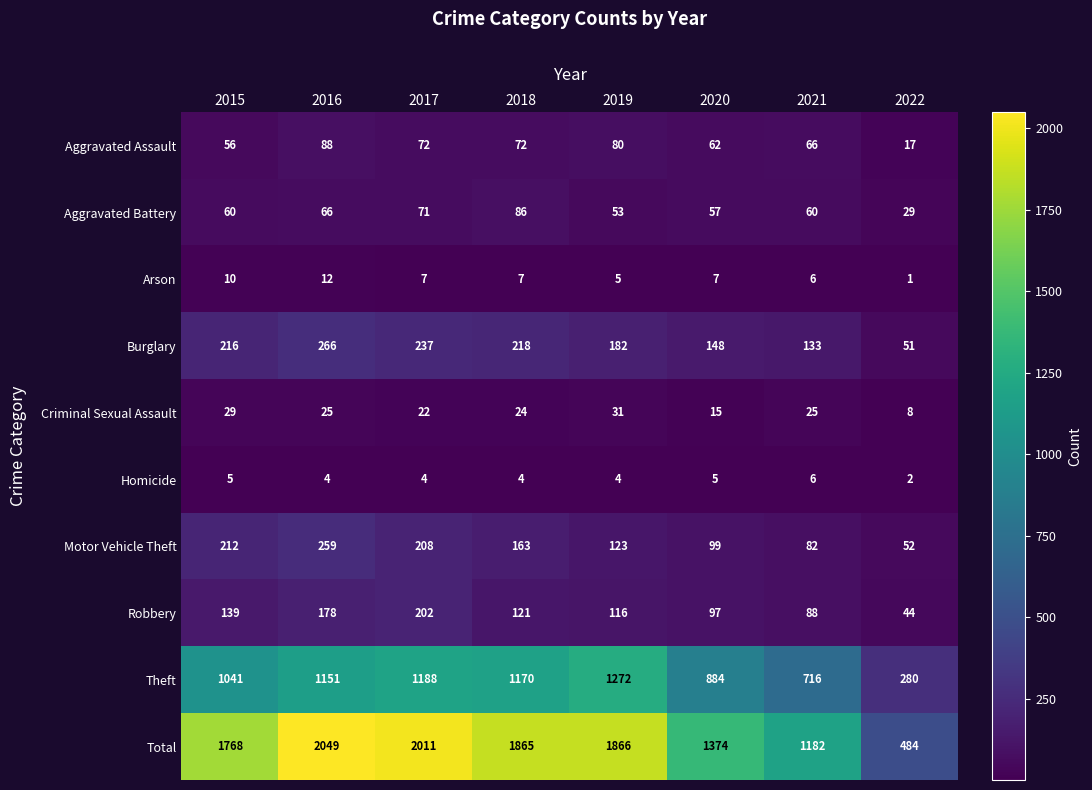

True or false: Criminal Sexual Assault has a value of 14 at 2022.

False